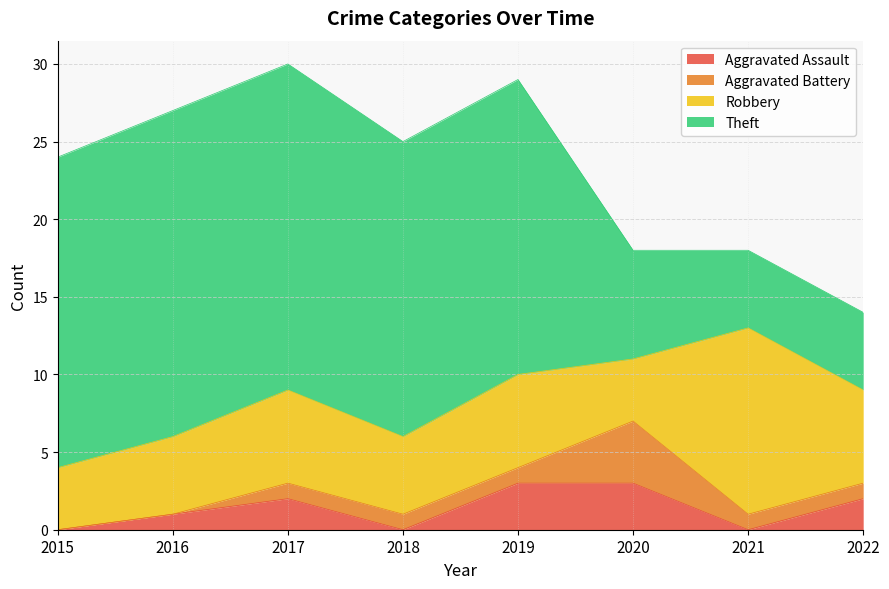

Where does the Robbery series first go above 6?

2021